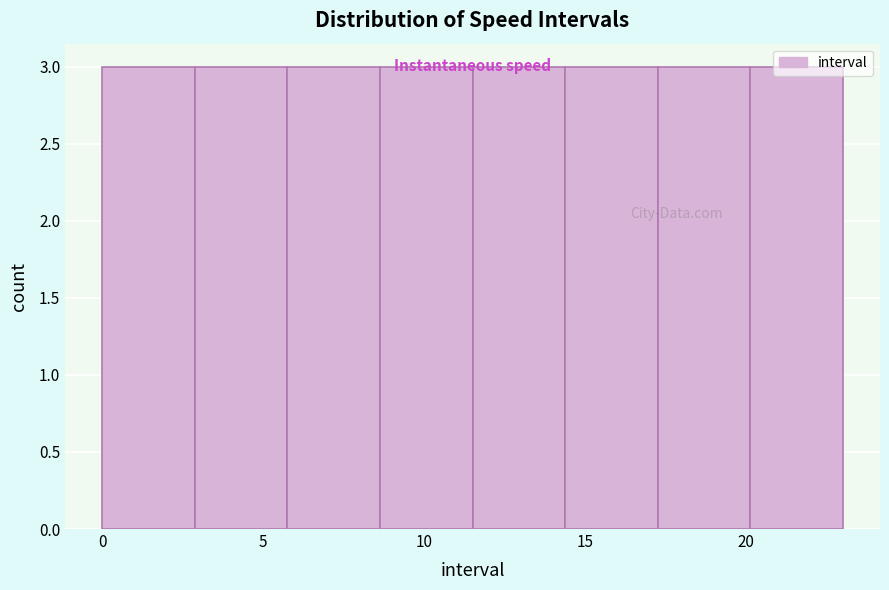

Reading left to right, transcribe this chart: for each bar, give the range it covers on the x-axis and its height. Neither the bar edges nor the heights are printed on the chart, so give them approximately, as read against the axes.

0.0 to 3.0: 3
3.0 to 6.0: 3
6.0 to 8.5: 3
8.5 to 11.5: 3
11.5 to 14.5: 3
14.5 to 17.5: 3
17.5 to 20.0: 3
20.0 to 23.0: 3